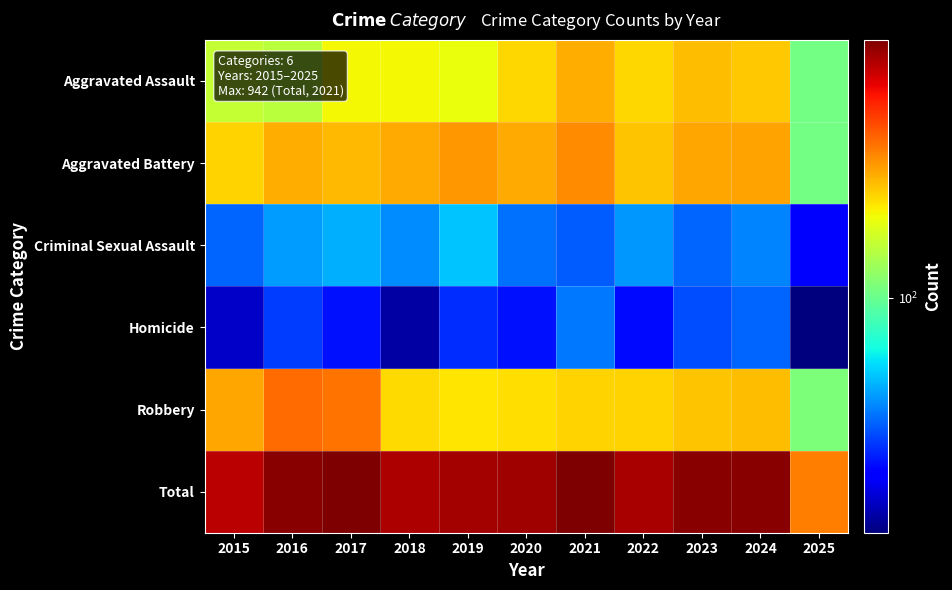

Reading left to right, what are all the values shown in this chart?

Aggravated Assault: 2015=160	2016=154	2017=207	2018=206	2019=197	2020=242	2021=292	2022=239	2023=272	2024=258	2025=106
Aggravated Battery: 2015=246	2016=288	2017=277	2018=296	2019=321	2020=293	2021=335	2022=263	2023=300	2024=304	2025=106
Criminal Sexual Assault: 2015=34	2016=43	2017=47	2018=40	2019=51	2020=36	2021=33	2022=42	2023=34	2024=39	2025=22
Homicide: 2015=17	2016=29	2017=24	2018=15	2019=27	2020=24	2021=37	2022=23	2023=31	2024=34	2025=13
Robbery: 2015=297	2016=394	2017=381	2018=237	2019=224	2020=233	2021=245	2022=243	2023=261	2024=272	2025=111
Total: 2015=754	2016=908	2017=936	2018=794	2019=820	2020=828	2021=942	2022=810	2023=898	2024=907	2025=358